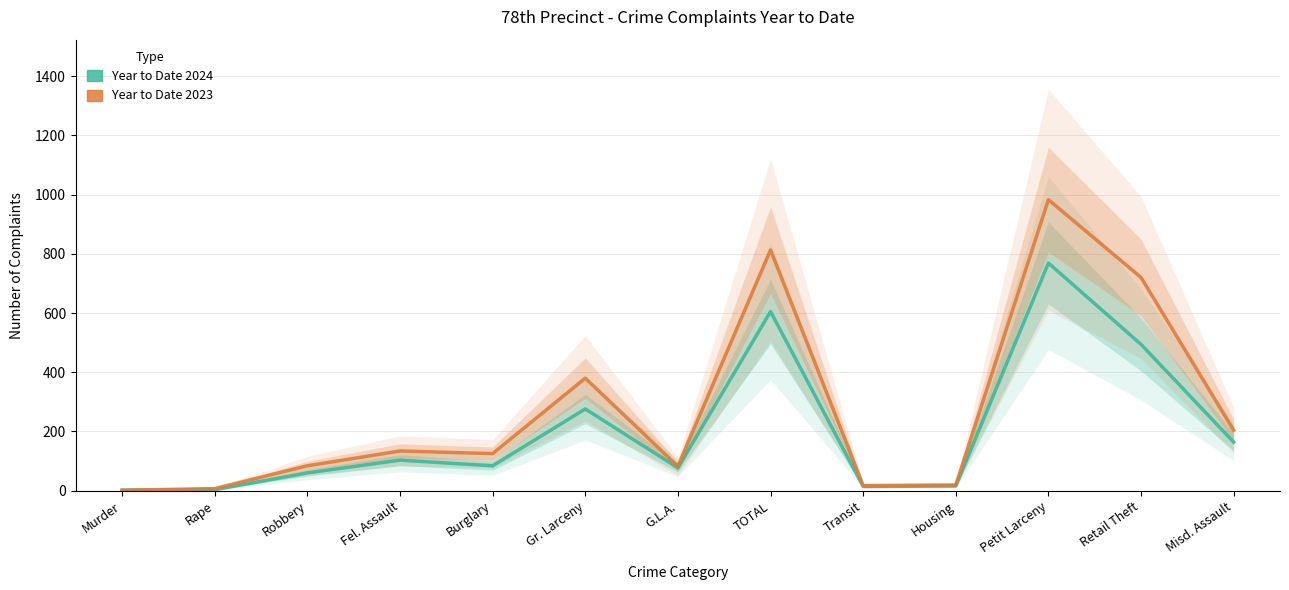

Which category has the lowest value across all series?

Murder